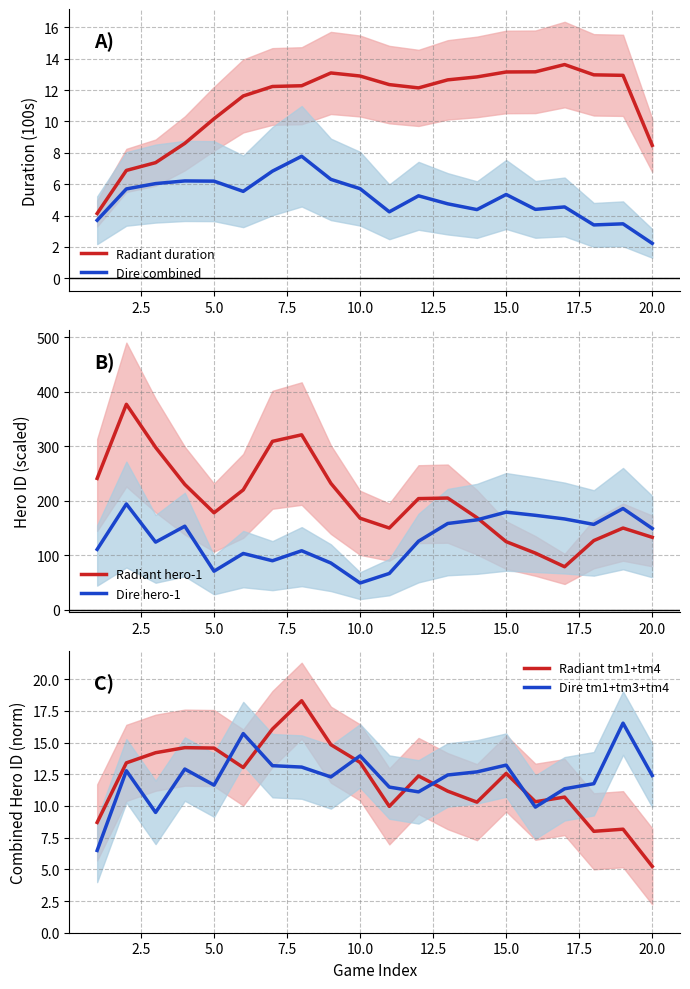

What are all the series names shown in the legend?

Radiant duration, Dire combined, Radiant hero-1, Dire hero-1, Radiant tm1+tm4, Dire tm1+tm3+tm4